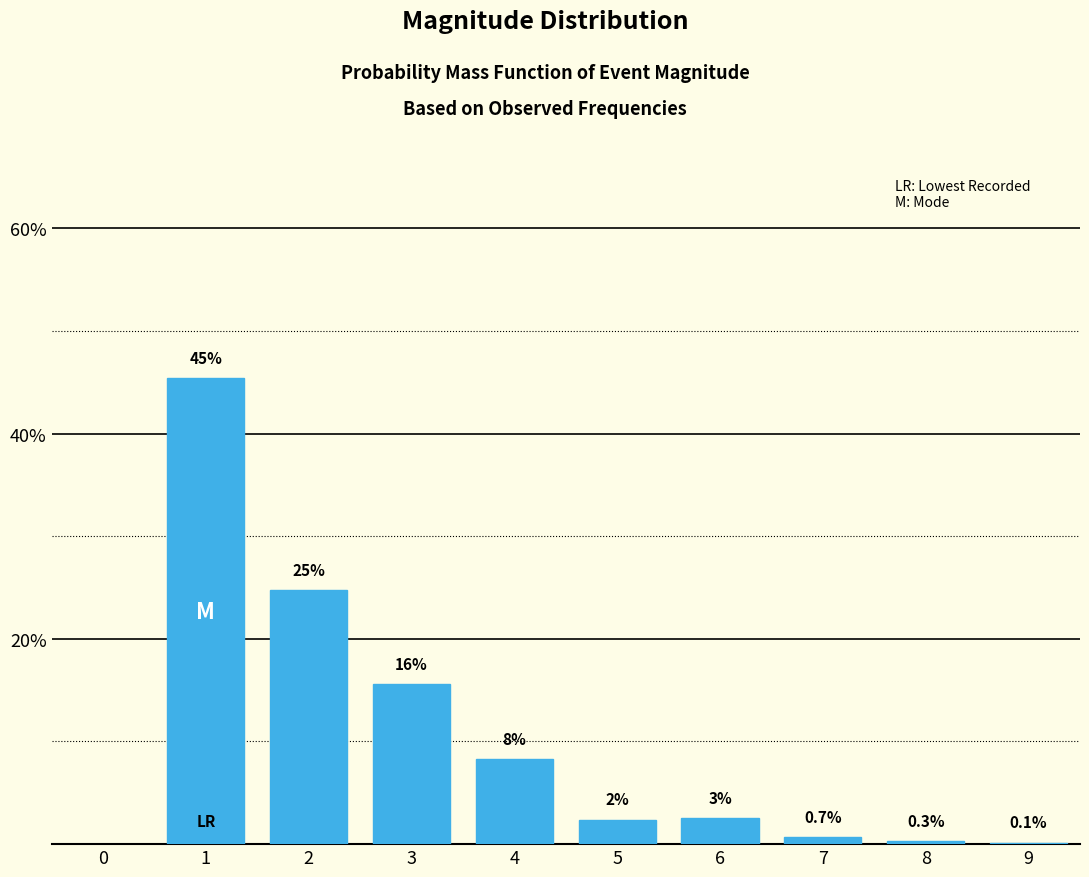

The chart shows a value of 0.0 at 5. True or false?

False